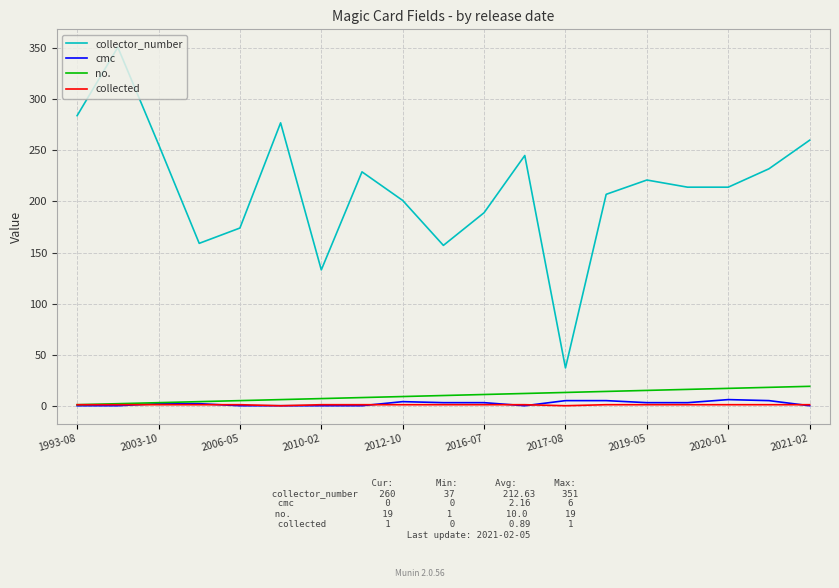

What is the maximum value for collector_number?

351